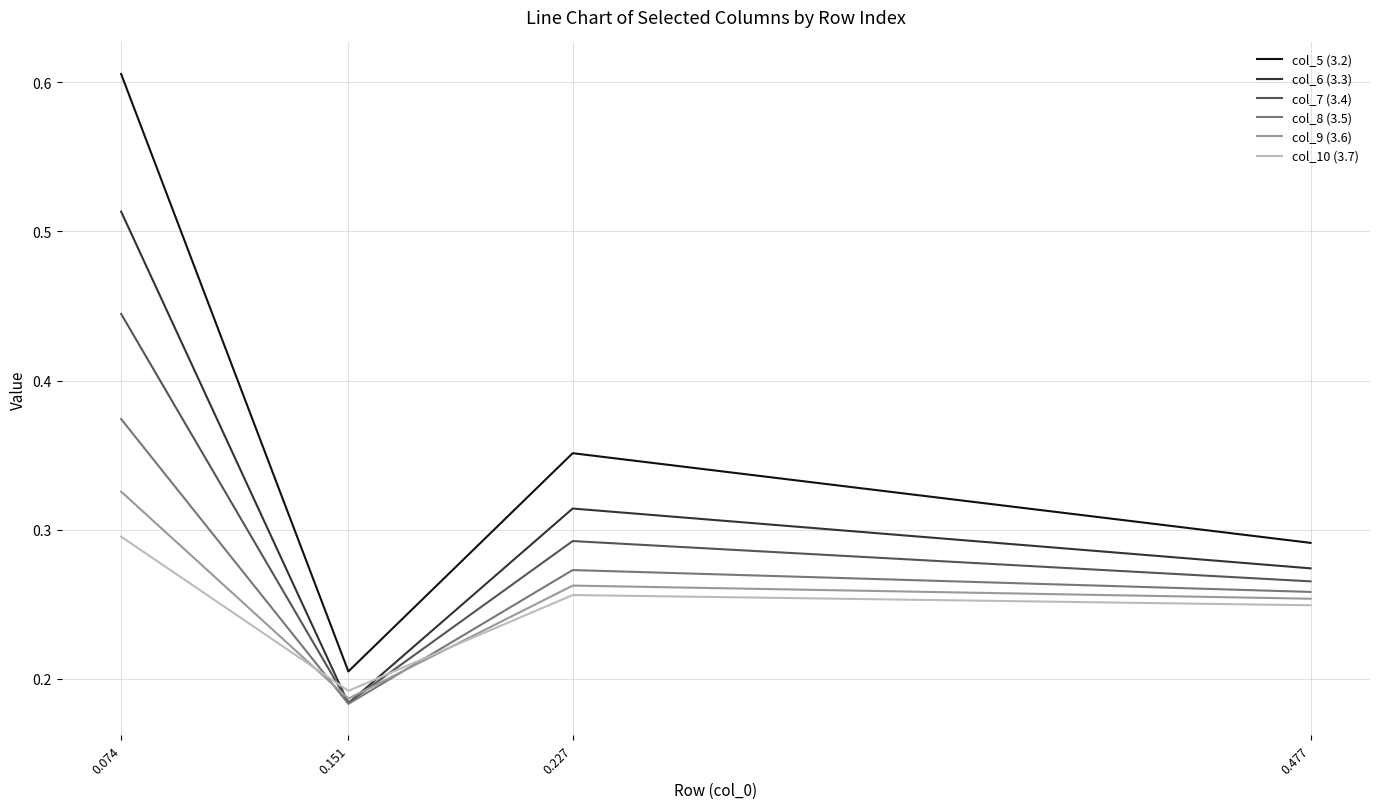

How many lines are shown in the chart?

6